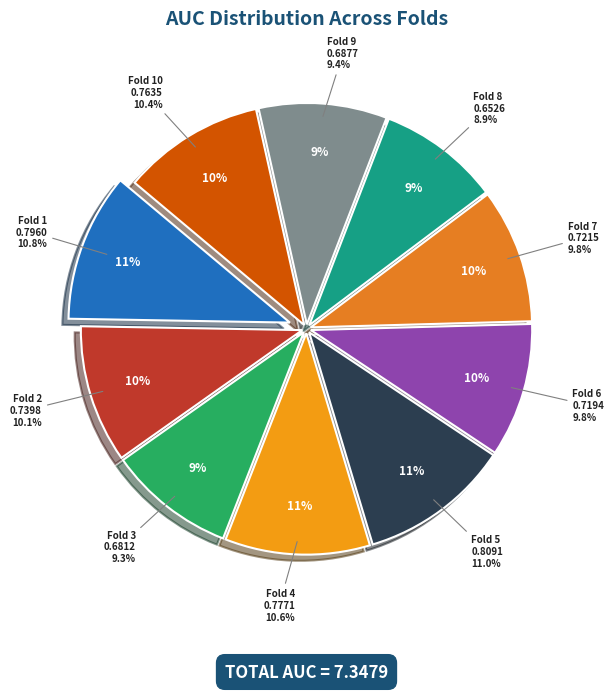

Combined, what portion of the pie is Fold 10 and Fold 8?

19.3%